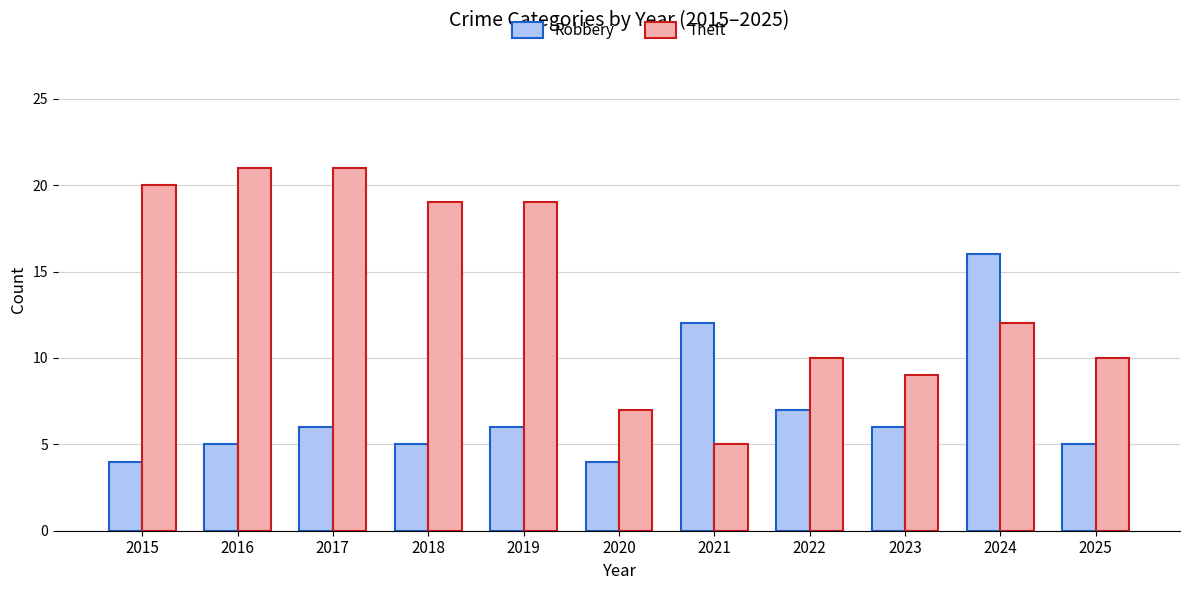

What is the sum of the Theft values at 2016 and 2017?

42